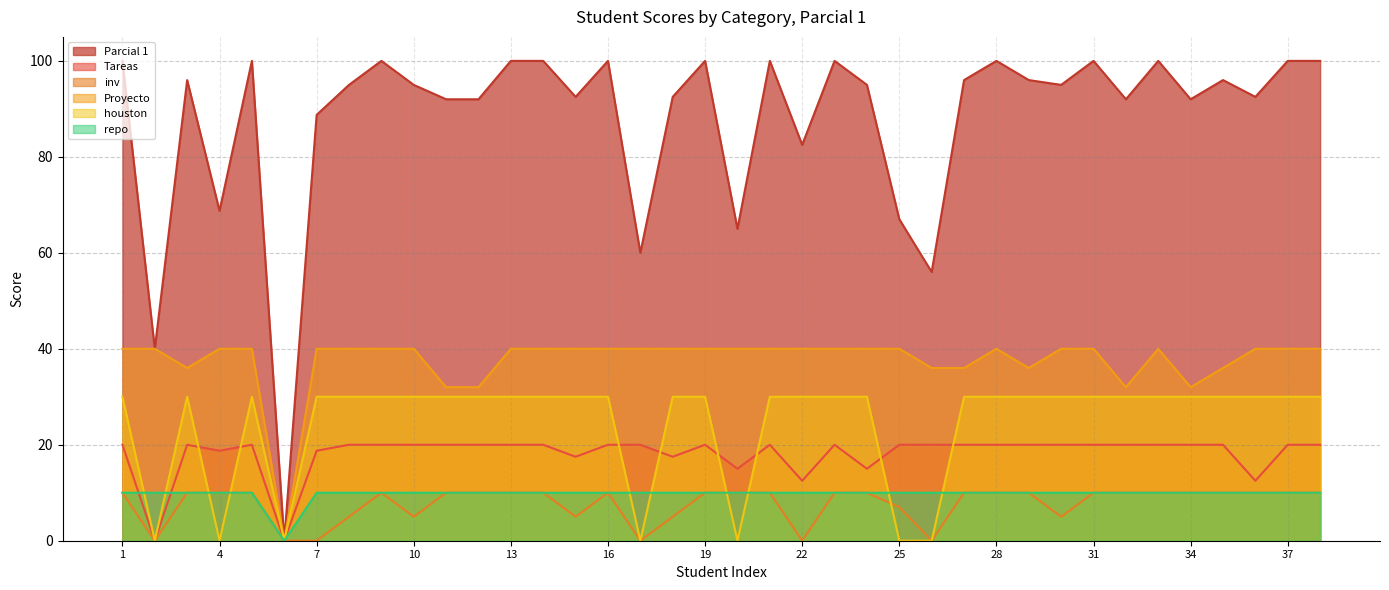

Reading left to right, what are all the values shown in this chart?

Parcial 1: 1=100.0	2=40.0	3=96.0	4=68.8	5=100.0	6=0.0	7=88.8	8=95.0	9=100.0	10=95.0	11=92.0	12=92.0	13=100.0	14=100.0	15=92.5	16=100.0	17=60.0	18=92.5	19=100.0	20=65.0	21=100.0	22=82.5	23=100.0	24=95.0	25=67.0	26=56.0	27=96.0	28=100.0	29=96.0	30=95.0	31=100.0	32=92.0	33=100.0	34=92.0	35=96.0	36=92.5	37=100.0	38=100.0
Tareas: 1=20.0	2=0.0	3=20.0	4=18.8	5=20.0	6=0.0	7=18.8	8=20.0	9=20.0	10=20.0	11=20.0	12=20.0	13=20.0	14=20.0	15=17.5	16=20.0	17=20.0	18=17.5	19=20.0	20=15.0	21=20.0	22=12.5	23=20.0	24=15.0	25=20.0	26=20.0	27=20.0	28=20.0	29=20.0	30=20.0	31=20.0	32=20.0	33=20.0	34=20.0	35=20.0	36=12.5	37=20.0	38=20.0
inv: 1=10.0	2=0.0	3=10.0	4=10.0	5=10.0	6=0.0	7=0.0	8=5.0	9=10.0	10=5.0	11=10.0	12=10.0	13=10.0	14=10.0	15=5.0	16=10.0	17=0.0	18=5.0	19=10.0	20=10.0	21=10.0	22=0.0	23=10.0	24=10.0	25=7.0	26=0.0	27=10.0	28=10.0	29=10.0	30=5.0	31=10.0	32=10.0	33=10.0	34=10.0	35=10.0	36=10.0	37=10.0	38=10.0
Proyecto: 1=40.0	2=40.0	3=36.0	4=40.0	5=40.0	6=0.0	7=40.0	8=40.0	9=40.0	10=40.0	11=32.0	12=32.0	13=40.0	14=40.0	15=40.0	16=40.0	17=40.0	18=40.0	19=40.0	20=40.0	21=40.0	22=40.0	23=40.0	24=40.0	25=40.0	26=36.0	27=36.0	28=40.0	29=36.0	30=40.0	31=40.0	32=32.0	33=40.0	34=32.0	35=36.0	36=40.0	37=40.0	38=40.0
houston: 1=30.0	2=0.0	3=30.0	4=0.0	5=30.0	6=0.0	7=30.0	8=30.0	9=30.0	10=30.0	11=30.0	12=30.0	13=30.0	14=30.0	15=30.0	16=30.0	17=0.0	18=30.0	19=30.0	20=0.0	21=30.0	22=30.0	23=30.0	24=30.0	25=0.0	26=0.0	27=30.0	28=30.0	29=30.0	30=30.0	31=30.0	32=30.0	33=30.0	34=30.0	35=30.0	36=30.0	37=30.0	38=30.0
repo: 1=10.0	2=10.0	3=10.0	4=10.0	5=10.0	6=0.0	7=10.0	8=10.0	9=10.0	10=10.0	11=10.0	12=10.0	13=10.0	14=10.0	15=10.0	16=10.0	17=10.0	18=10.0	19=10.0	20=10.0	21=10.0	22=10.0	23=10.0	24=10.0	25=10.0	26=10.0	27=10.0	28=10.0	29=10.0	30=10.0	31=10.0	32=10.0	33=10.0	34=10.0	35=10.0	36=10.0	37=10.0	38=10.0